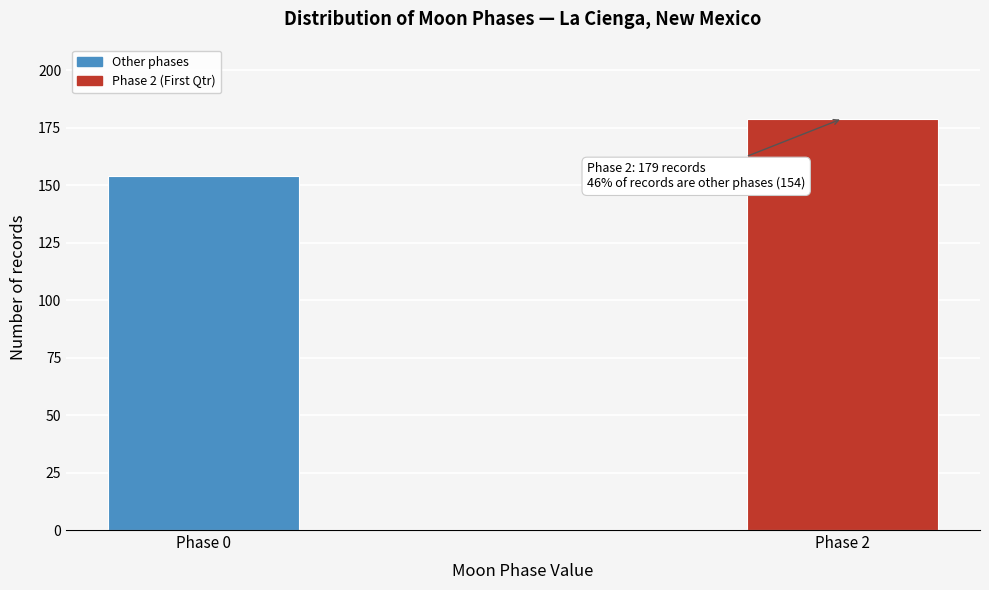

Reading left to right, list all the values displayed in this chart.

Phase 0=154	Phase 2=179